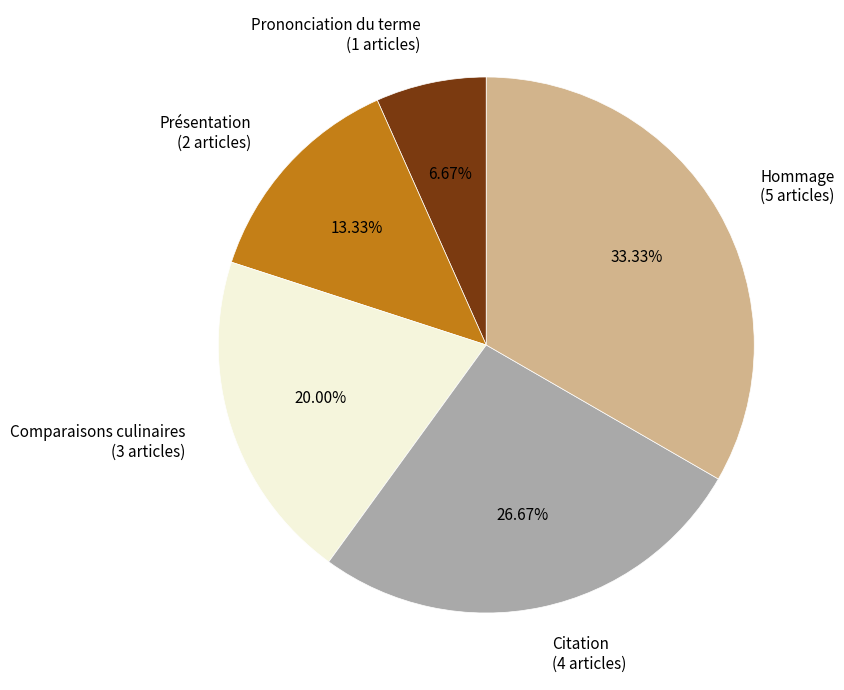

How many segments does this pie chart have?

5